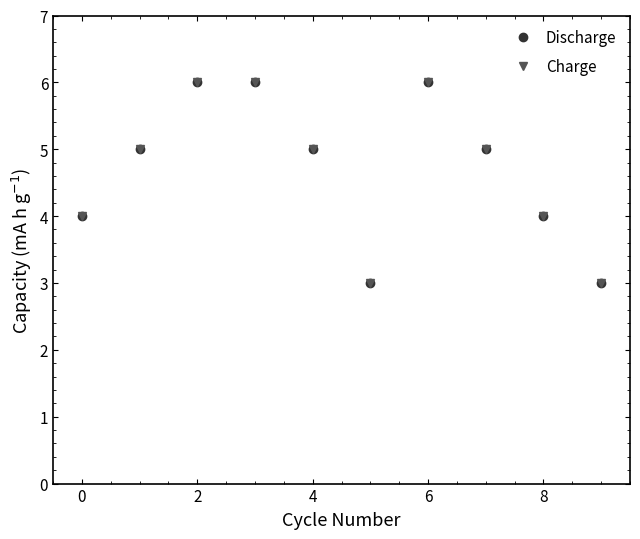

Is this an area chart (filled region under the line)?

No